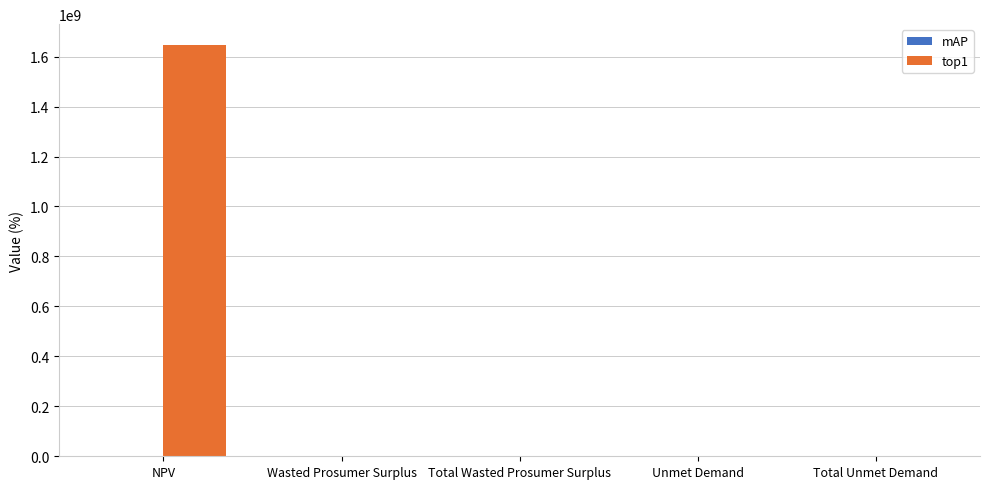

What is the sum of all top1 values?

1650099545.7